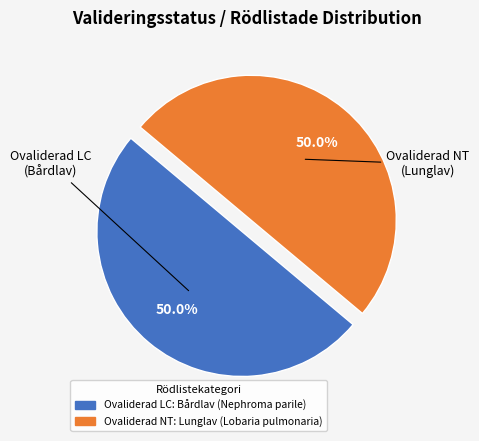

Combined, what portion of the pie is Ovaliderad LC and Ovaliderad NT?

100.0%